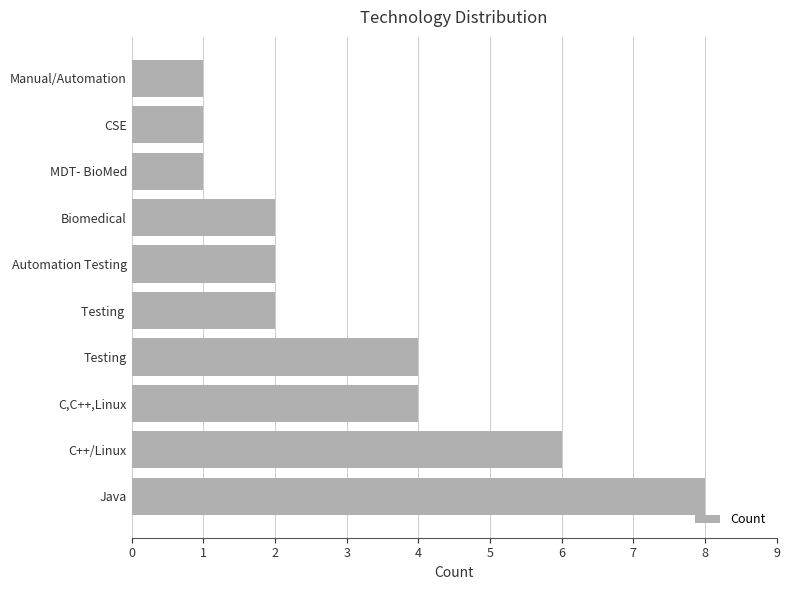

What is the difference between the maximum and minimum values?

7